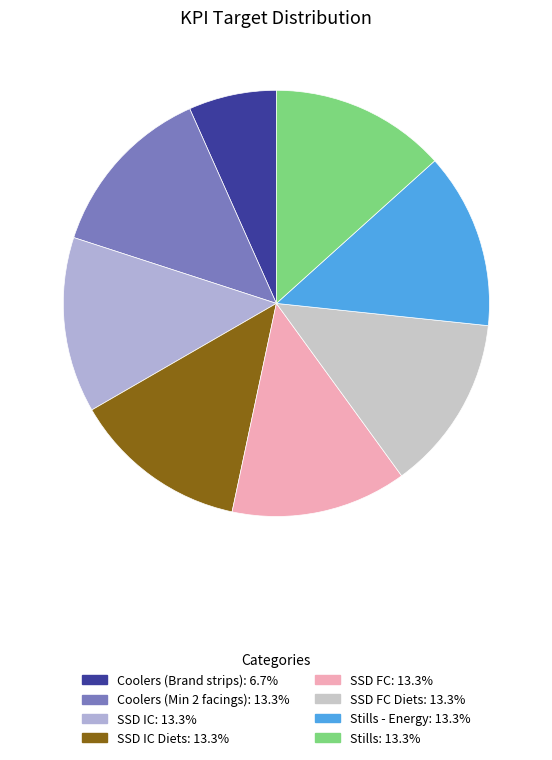

Count the number of slices in the pie.

8